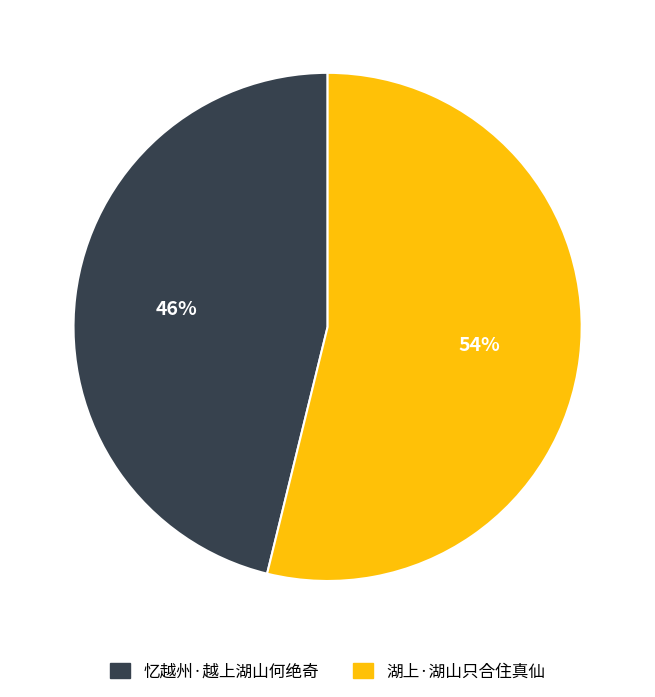

Rank the categories by value from lowest to highest.

忆越州·越上湖山何绝奇, 湖上·湖山只合住真仙